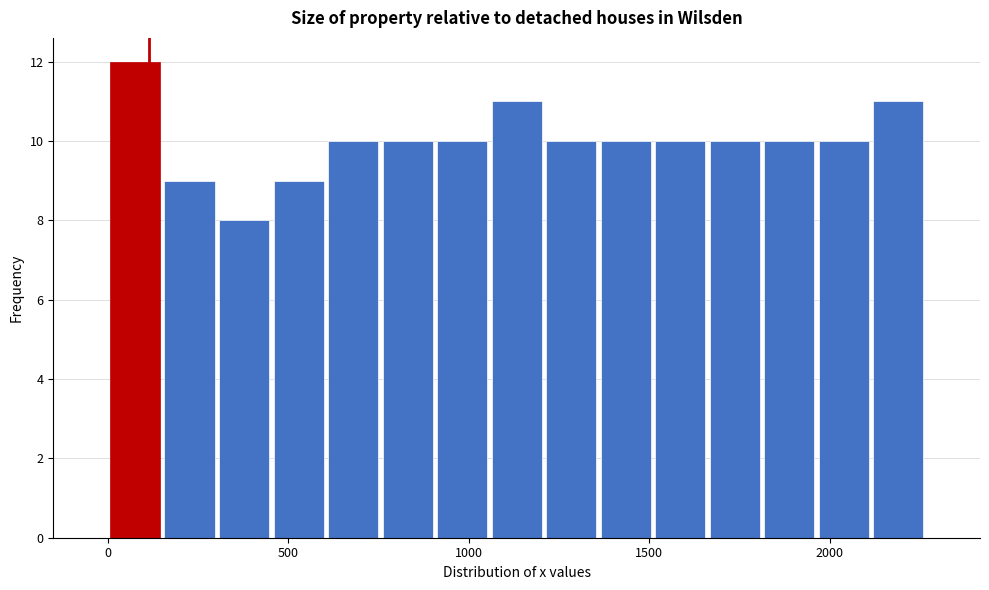

Read against the x-axis, roughly where is the centre of the tallest bar?

100